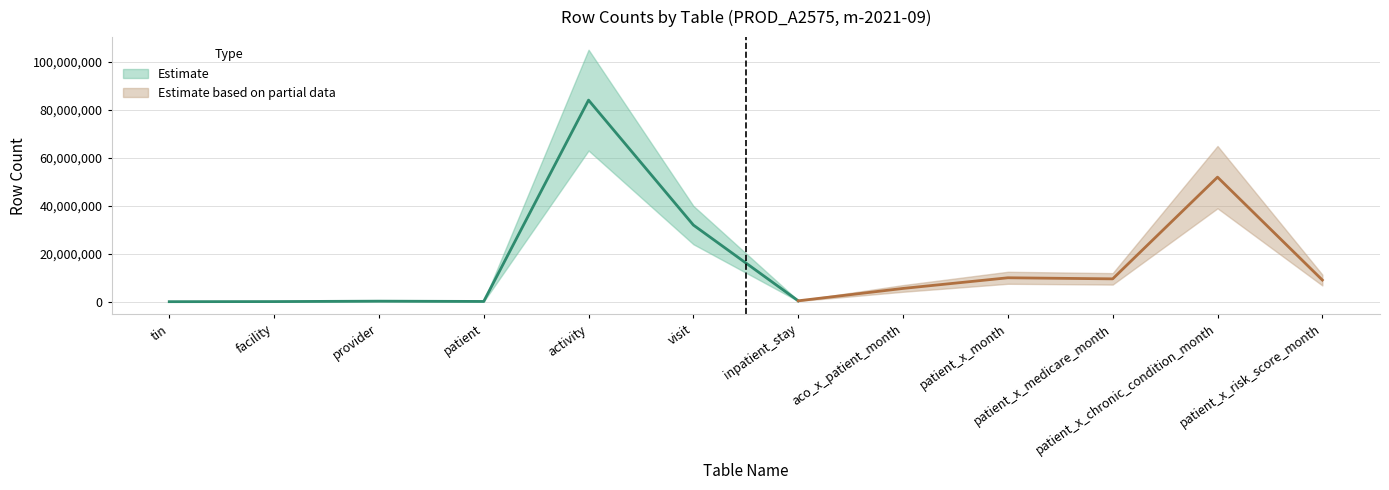

Is it true that the value at activity is 84143157?

True